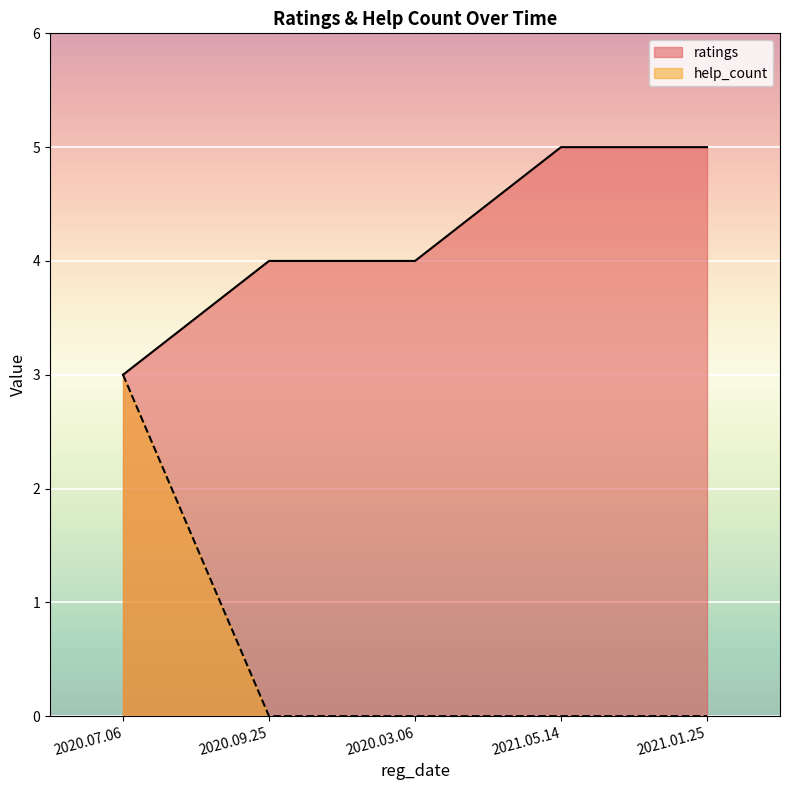

Which series has the widest spread of values?

help_count